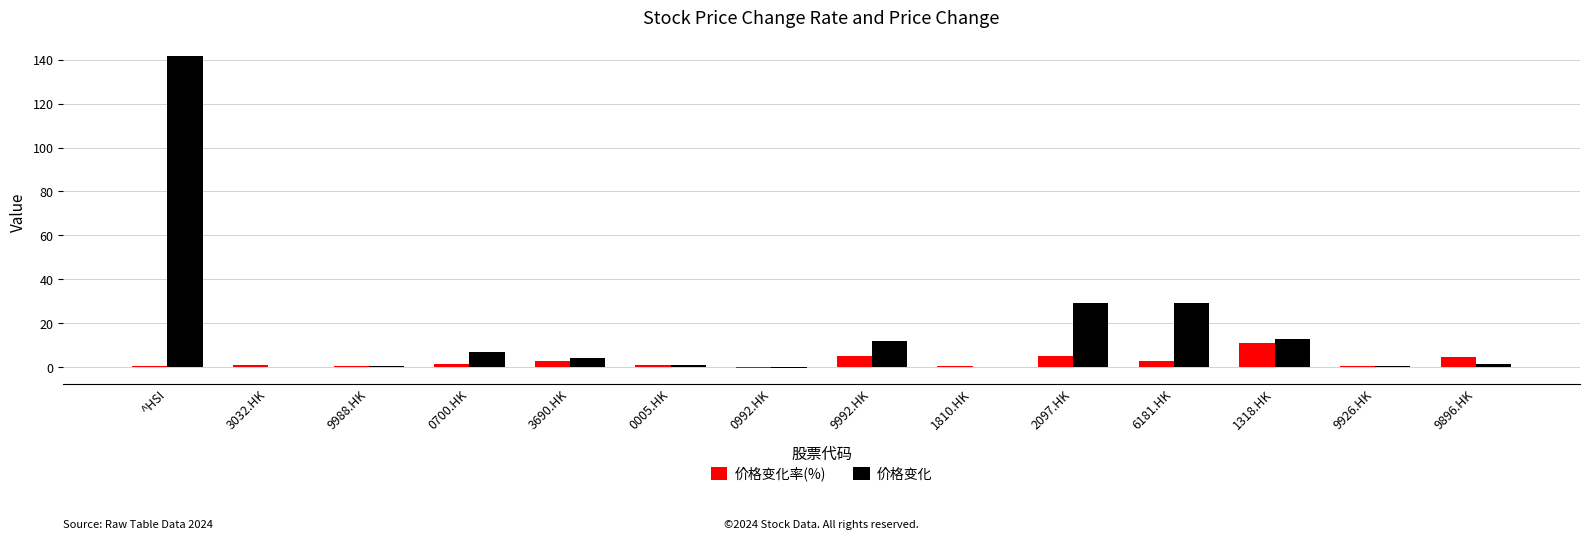

Does the chart contain stacked bars?

No